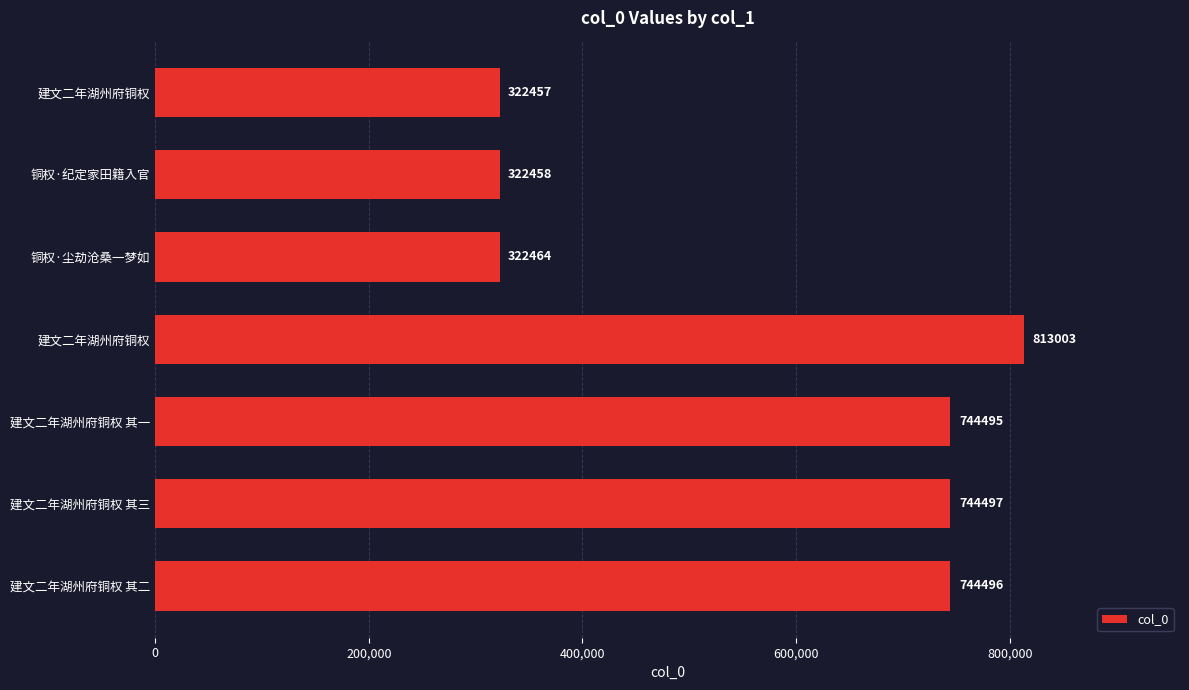

Does the chart contain any negative values?

No